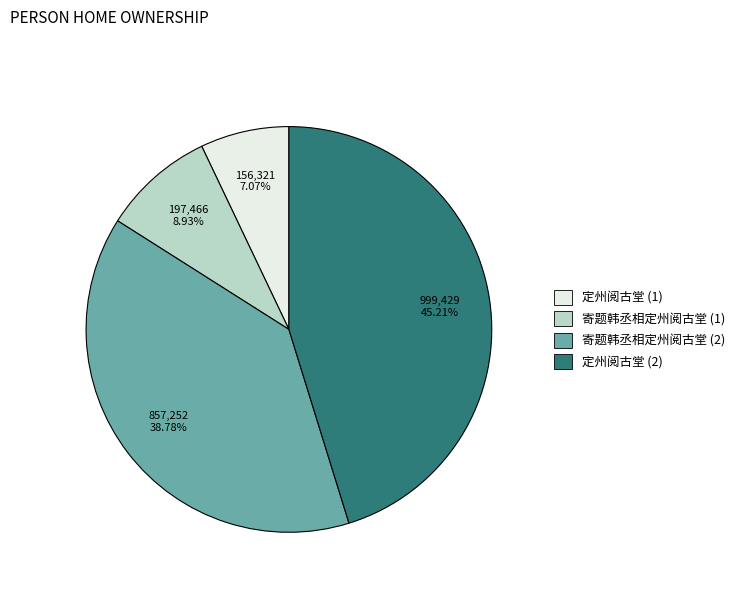

Is there a majority slice in this chart?

No